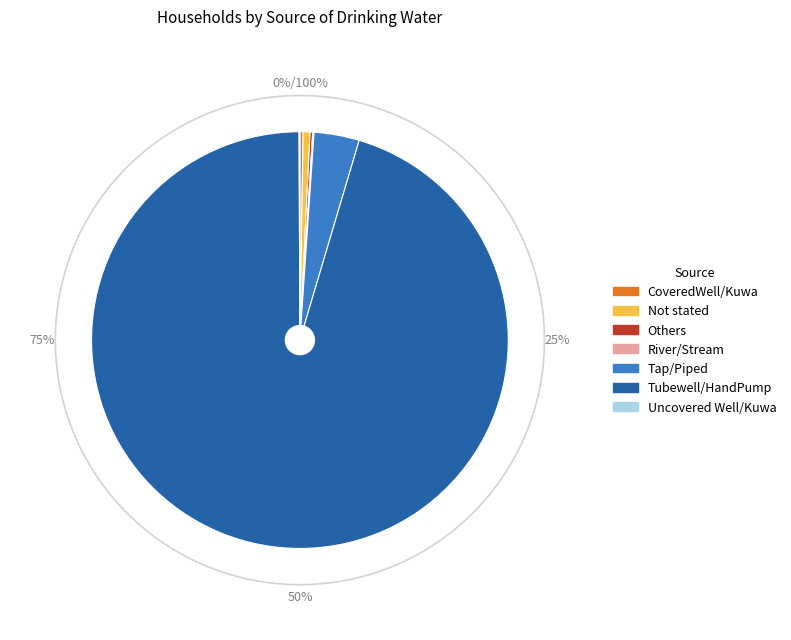

To the nearest percent, what is the difference between the largest and smallest slice percentages?

95%